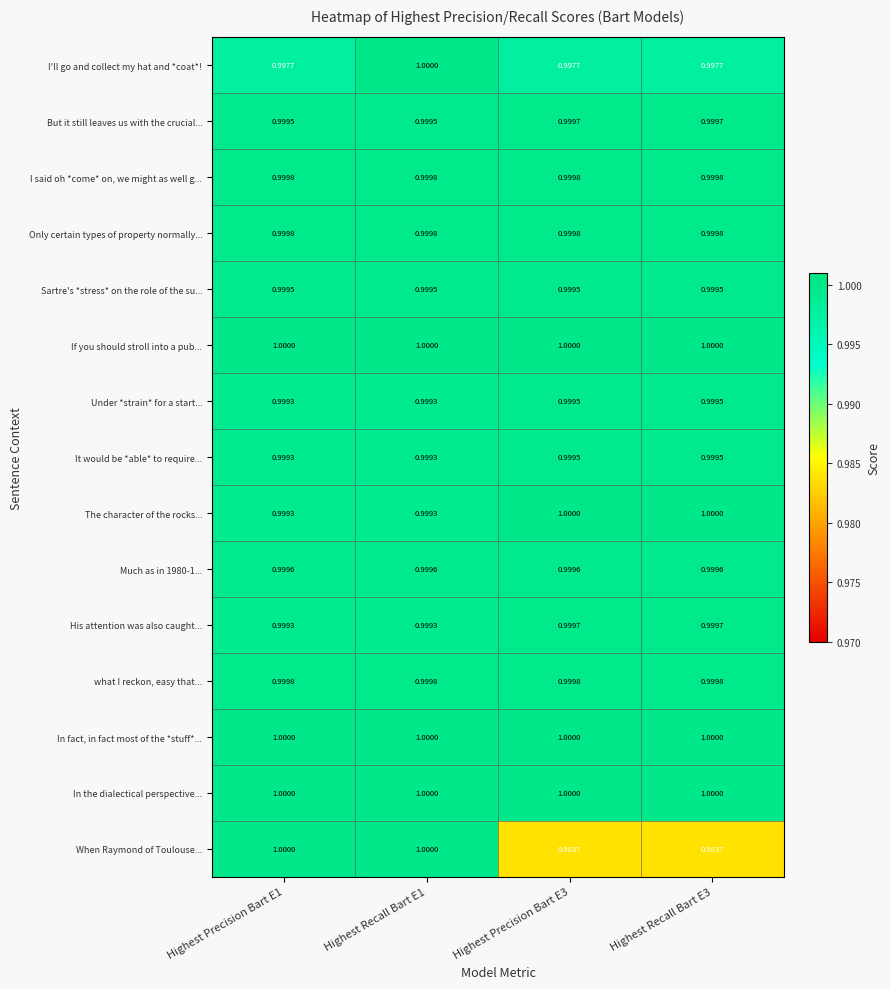

Which series has the widest spread of values?

When Raymond of Toulouse...